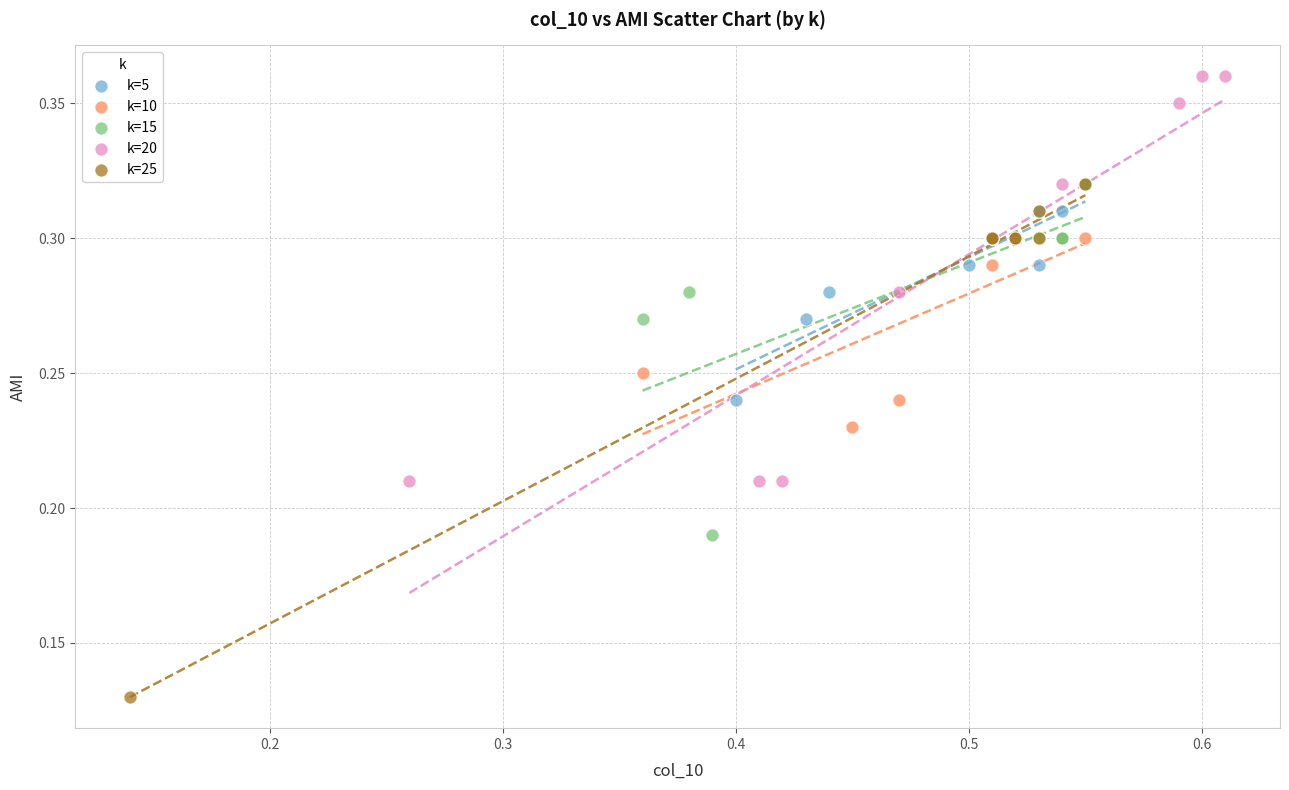

Which series reaches the minimum Y coordinate?

k=25